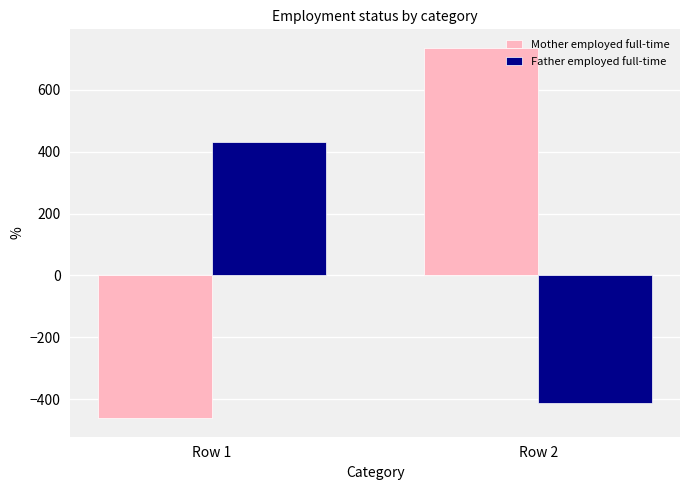

Reading left to right, list all the values displayed in this chart.

Mother employed full-time: -461.1	735.4
Father employed full-time: 430.9	-412.3